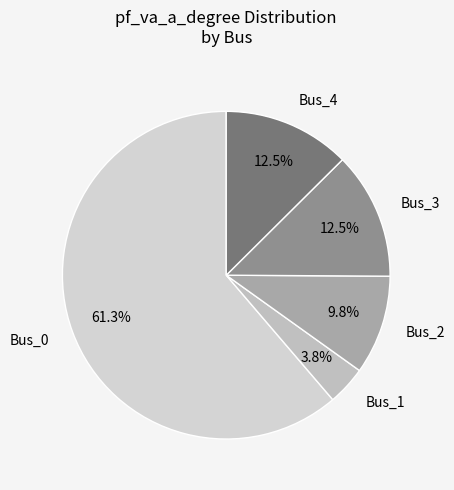

True or false: Bus_2 accounts for 4% of the total.

False